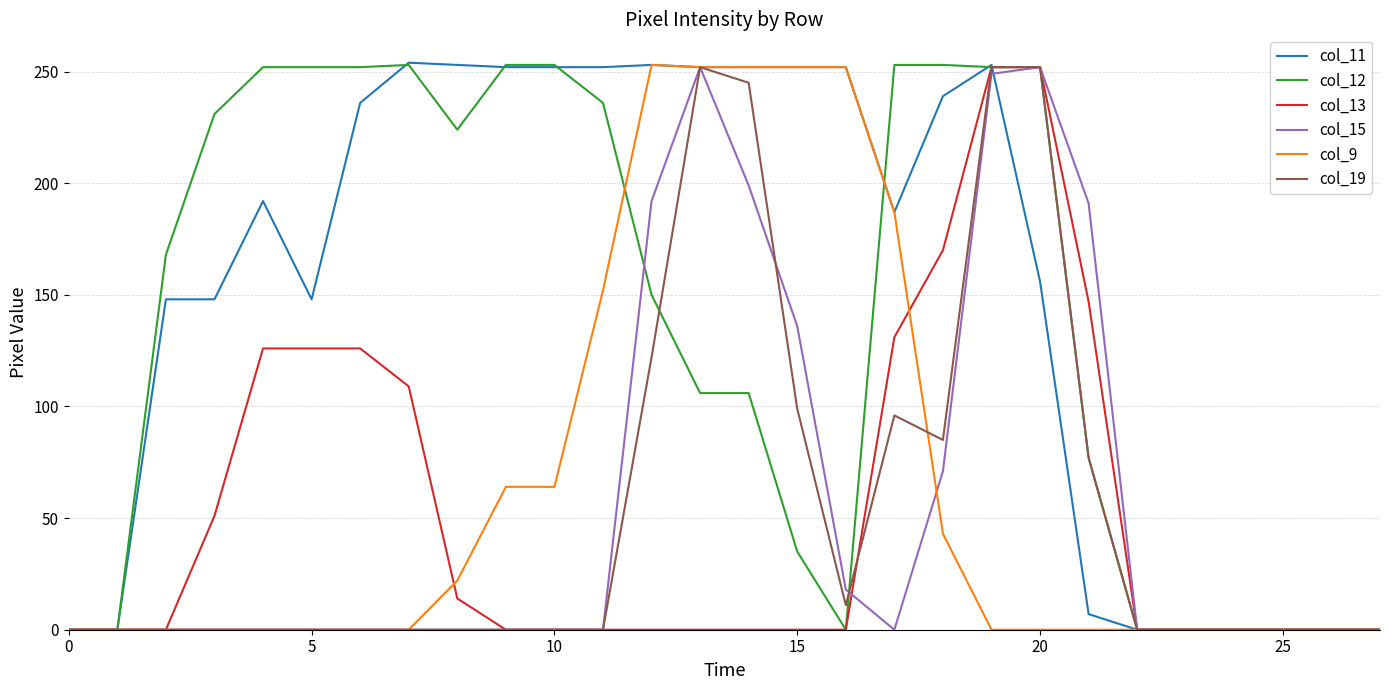

What is the maximum value shown in the chart?

254